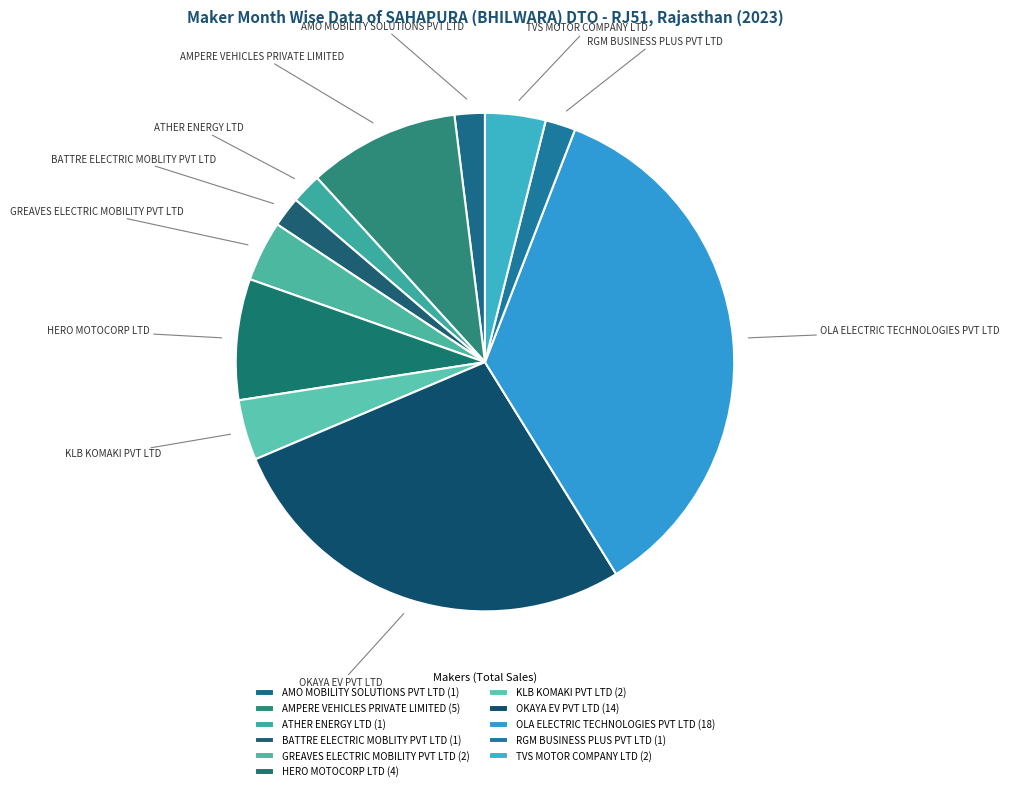

Is it true that HERO MOTOCORP LTD is 8% of the pie?

True